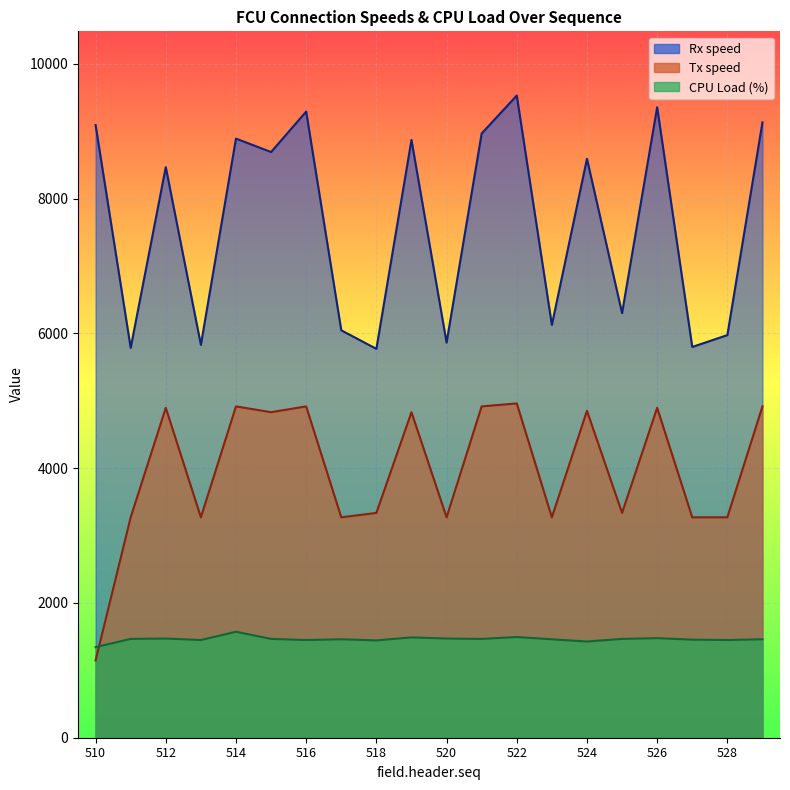

Read the Rx speed value at 524.

8591.0